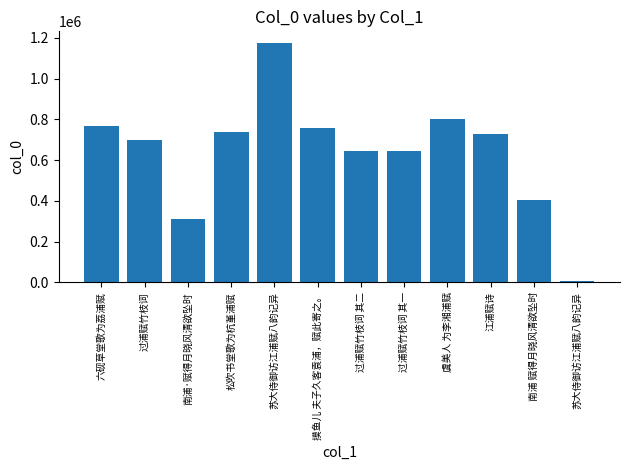

Count the number of categories in the chart.

12